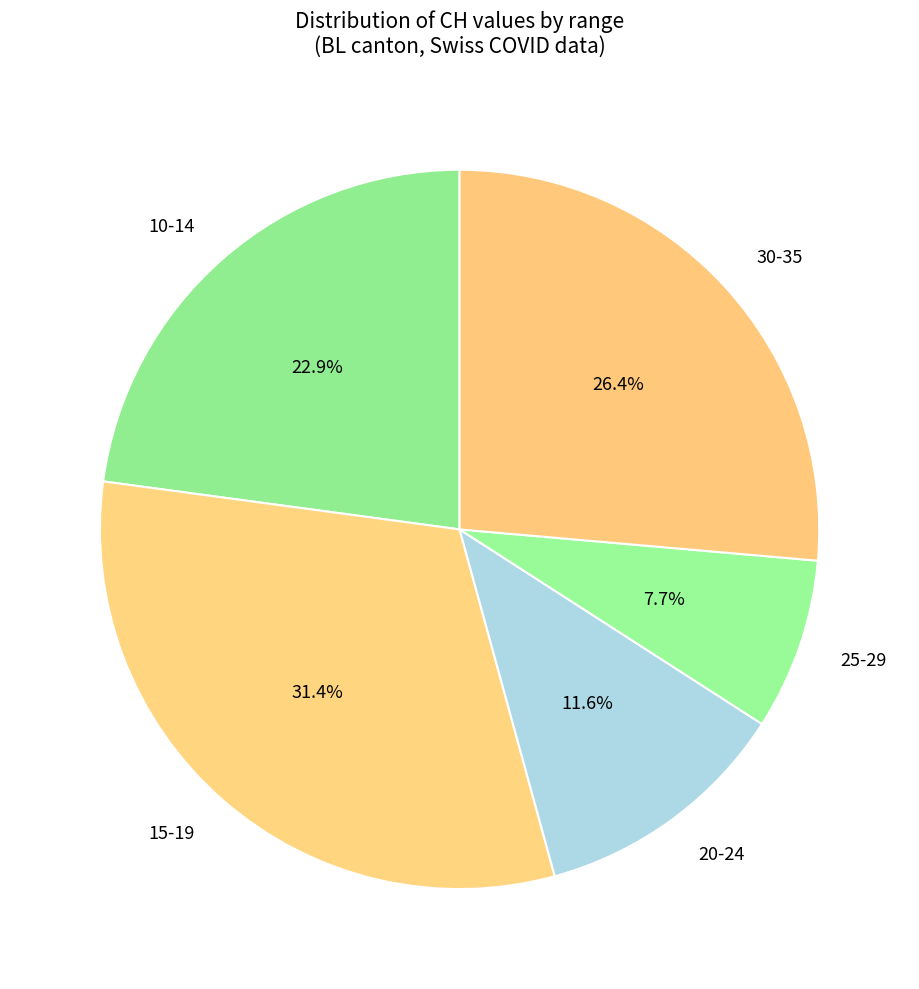

What is the largest slice in the pie chart?

15-19